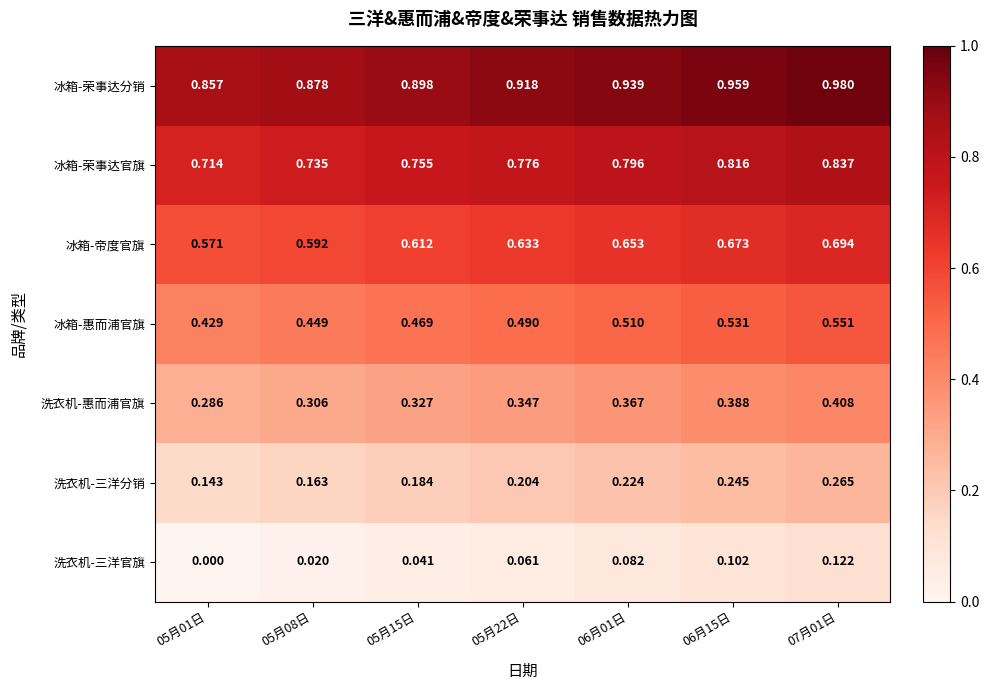

Rank the series at 05月15日 from highest to lowest value.

冰箱-荣事达分销, 冰箱-荣事达官旗, 冰箱-帝度官旗, 冰箱-惠而浦官旗, 洗衣机-惠而浦官旗, 洗衣机-三洋分销, 洗衣机-三洋官旗